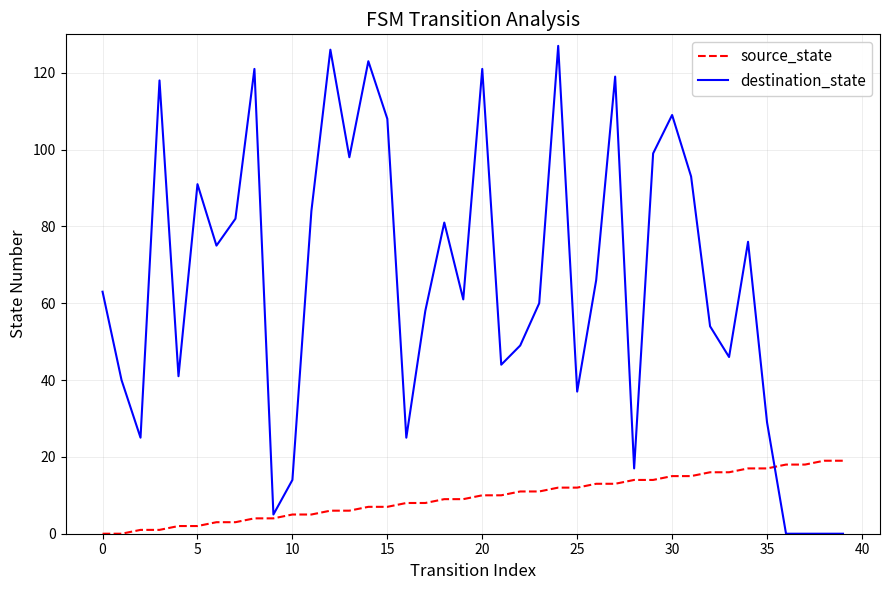

What is the highest value of the source_state series?

19